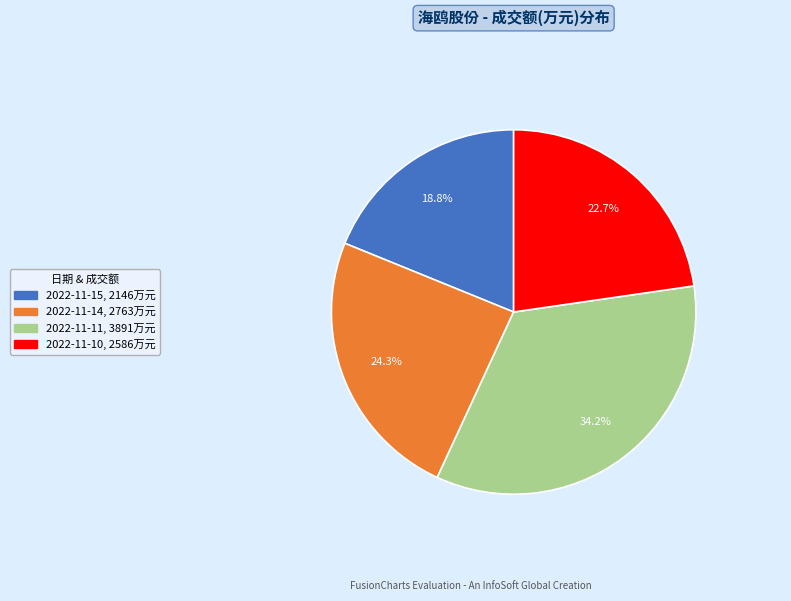

How much of the chart is everything except 2022-11-11?

65.8%